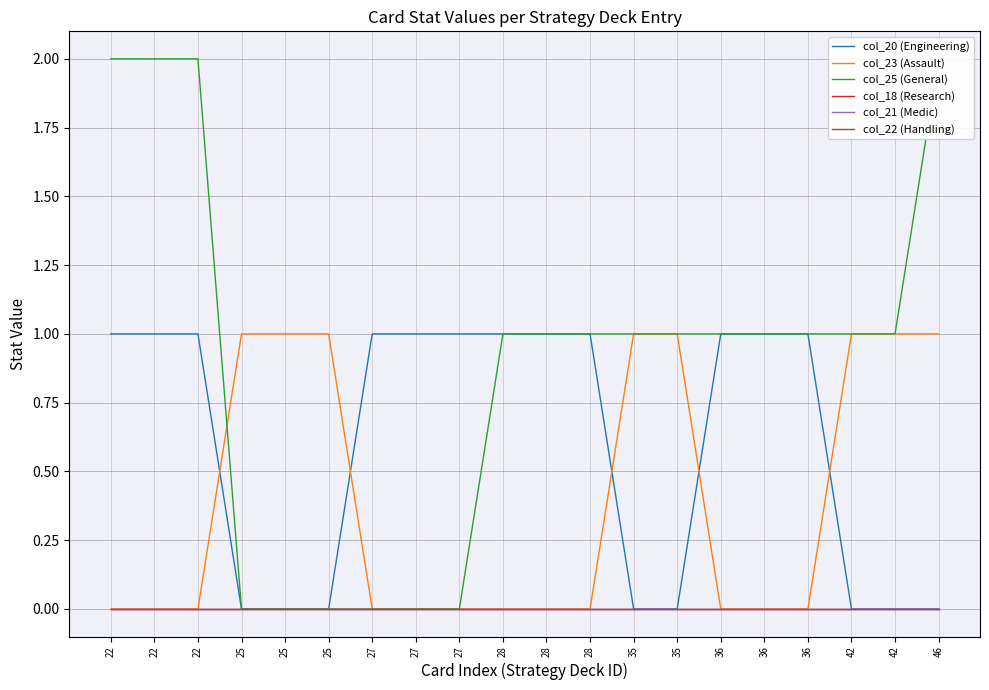

At which label does col_18 (Research) reach its minimum?

22